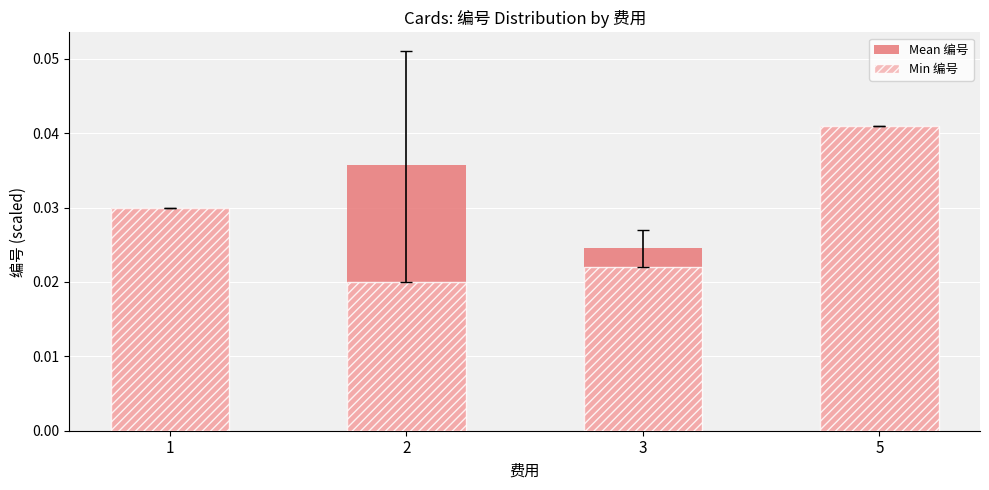

What is the total value across all series at 1?

0.1